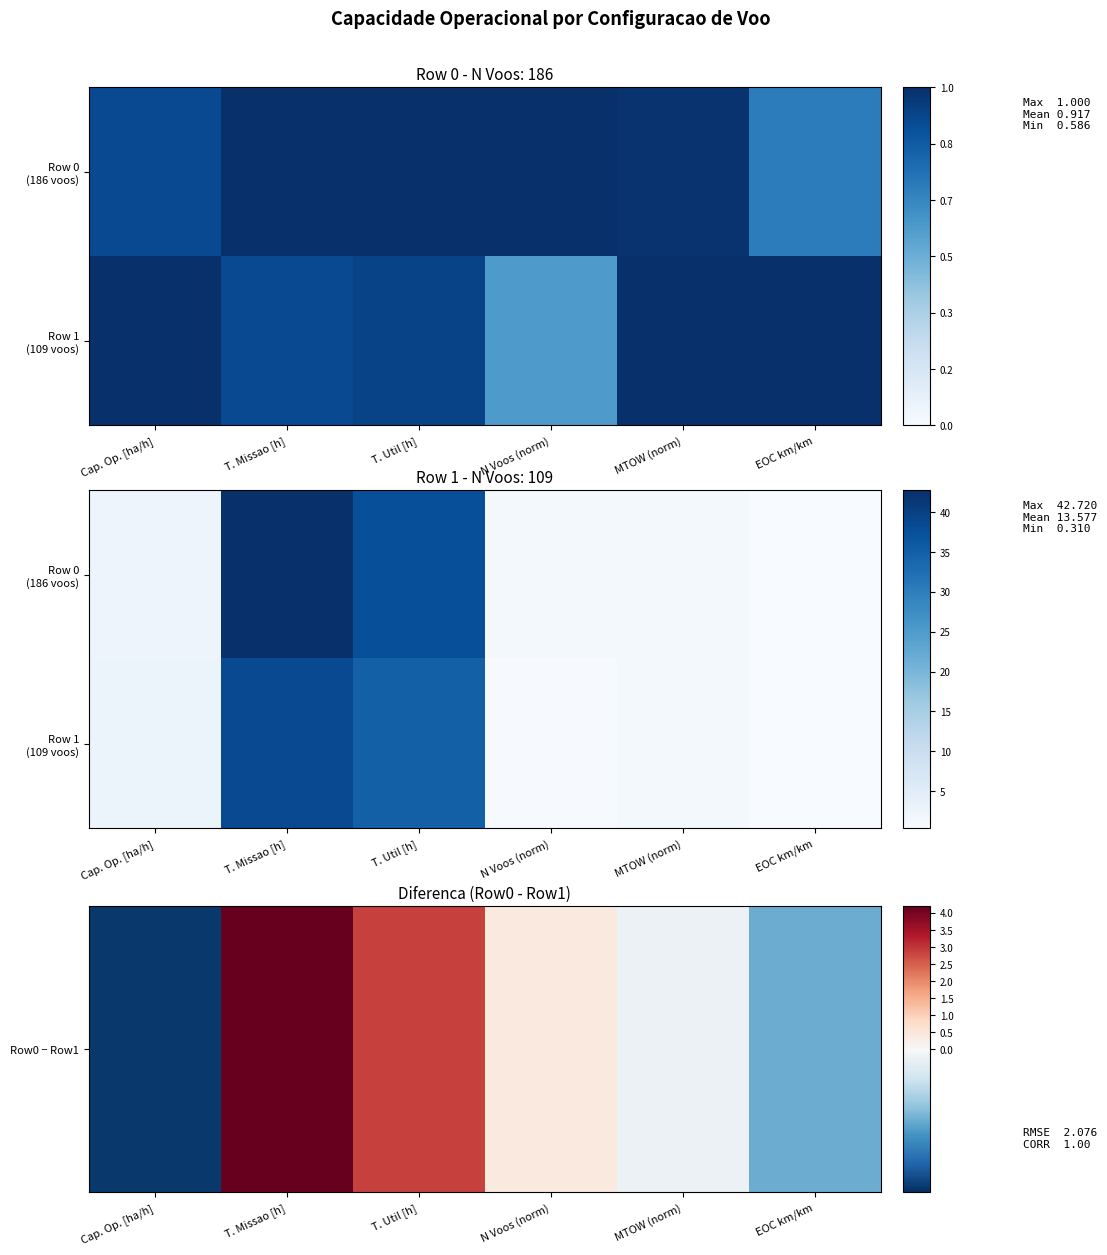

At how many categories does at least one series exceed 5?

2